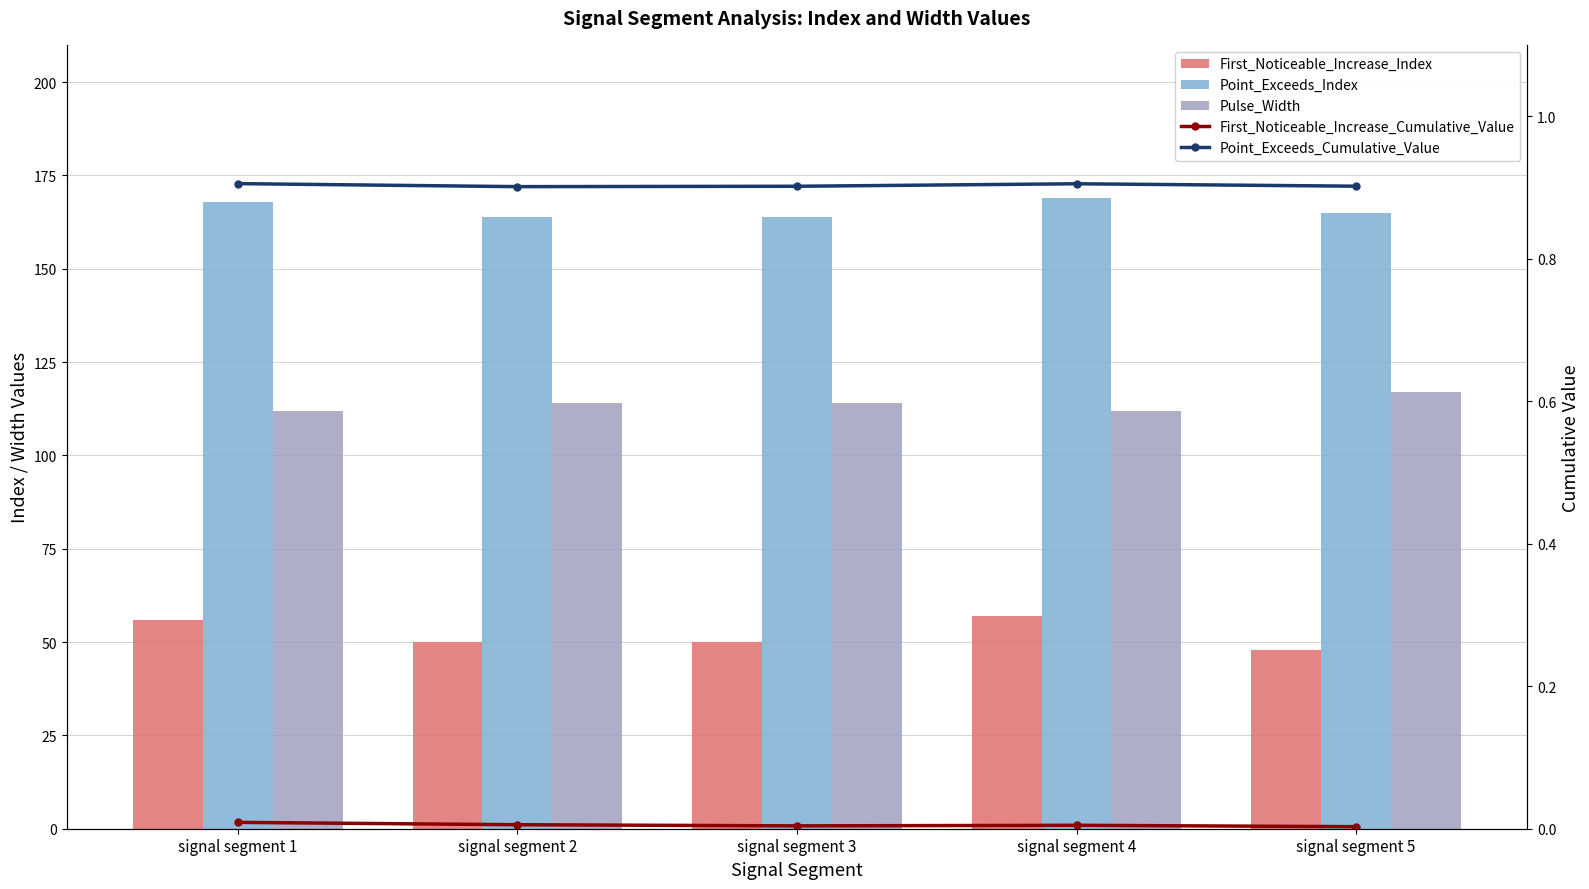

Reading left to right, extract all data points from this chart.

First_Noticeable_Increase_Index: 56.0	50.0	50.0	57.0	48.0
Point_Exceeds_Index: 168.0	164.0	164.0	169.0	165.0
Pulse_Width: 112.0	114.0	114.0	112.0	117.0
First_Noticeable_Increase_Cumulative_Value: 0.0	0.0	0.0	0.0	0.0
Point_Exceeds_Cumulative_Value: 0.9	0.9	0.9	0.9	0.9